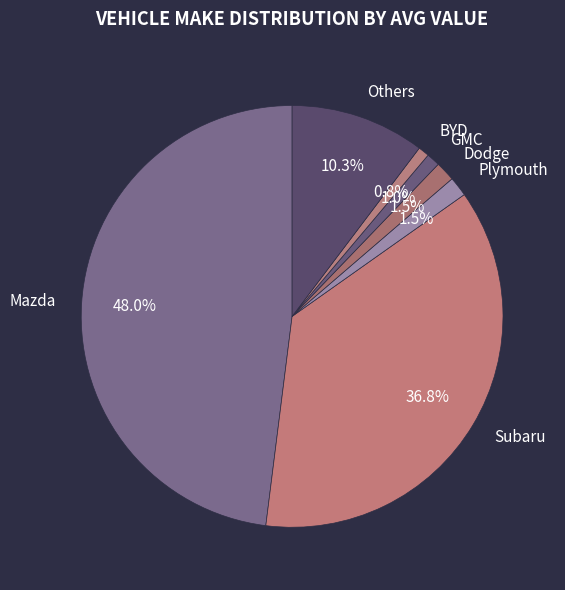

Do Subaru and Plymouth together represent more than half of the pie?

No